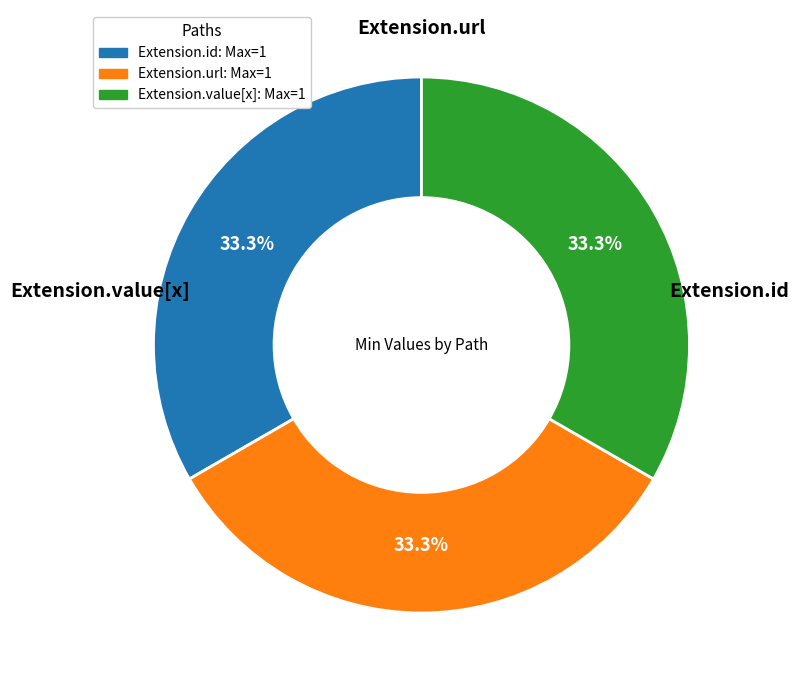

Is there a majority slice in this chart?

No